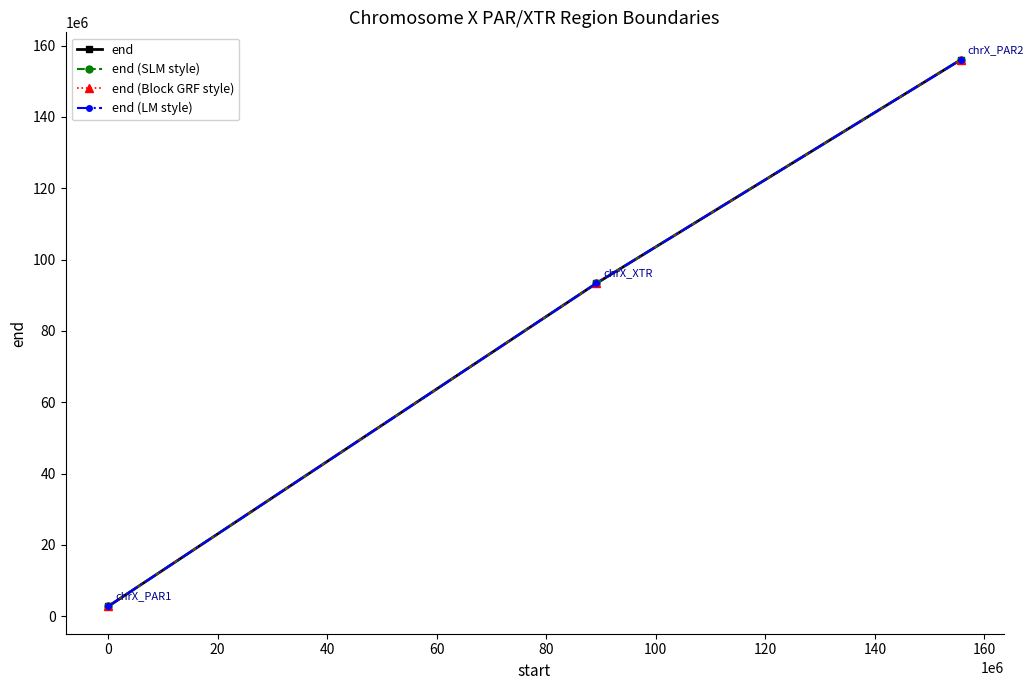

Does the chart have visible grid lines?

No